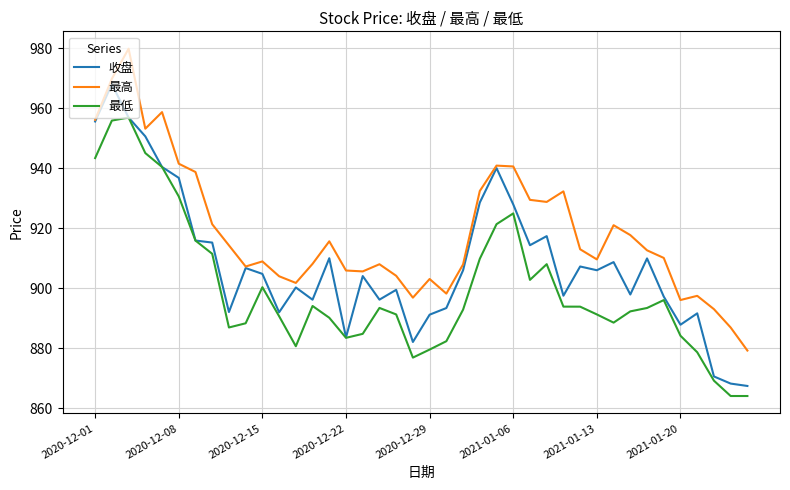

Which series has the largest total across all categories?

最高